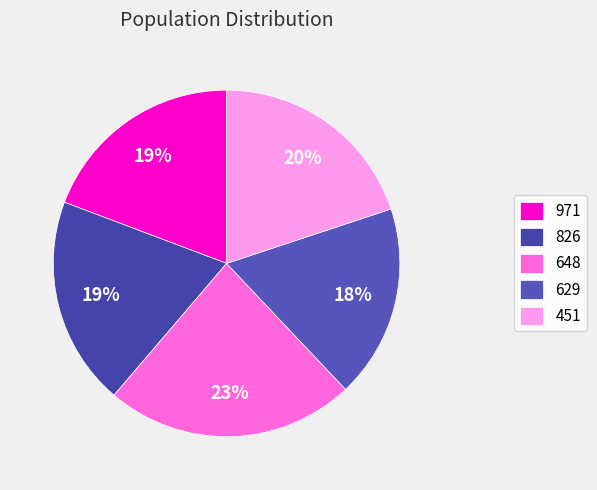

What percentage do 451 and 629 together represent?

38.0%